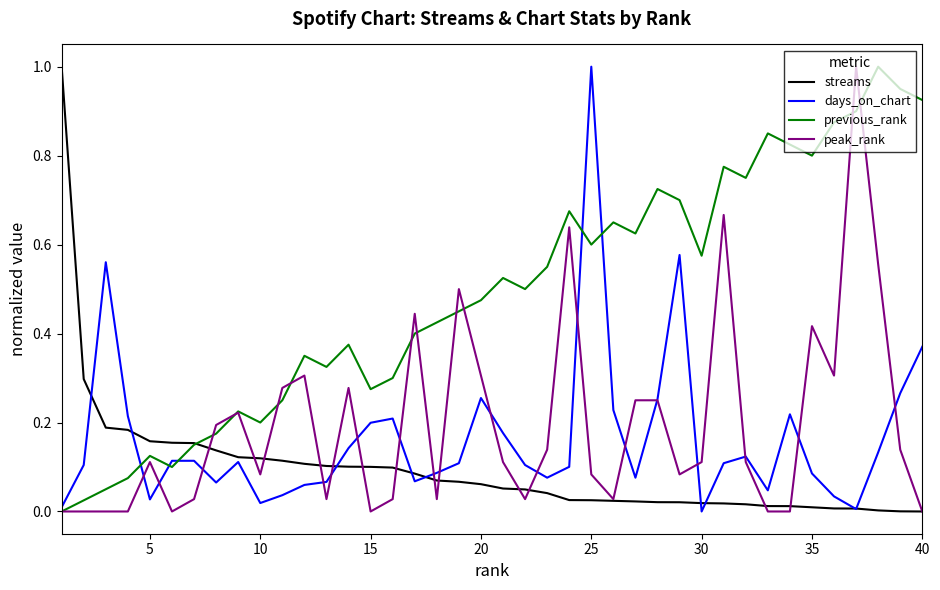

What is the maximum value for peak_rank?

1.0